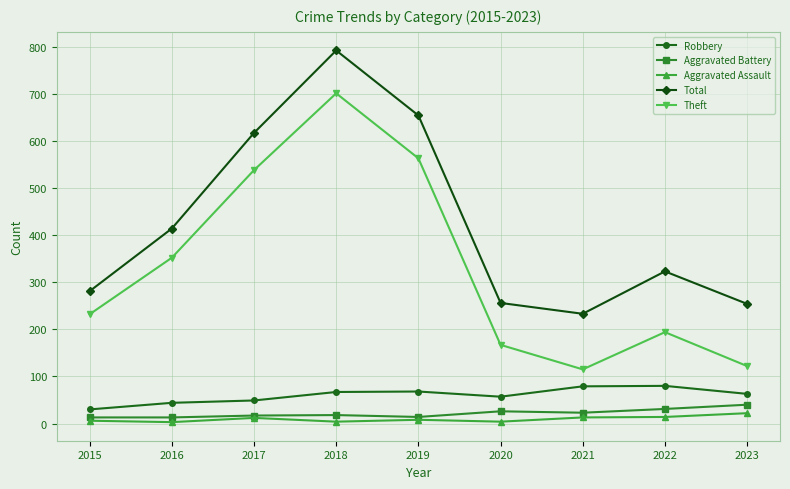

True or false: Aggravated Assault has a value of 13 at 2021.

True